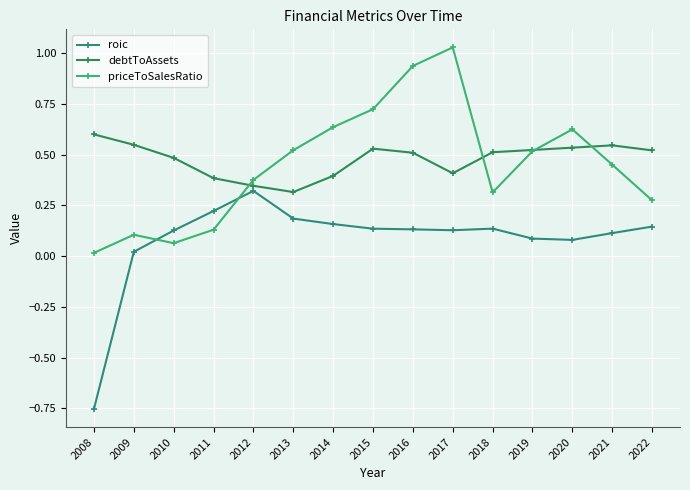

Where is the first local minimum for debtToAssets?

2013